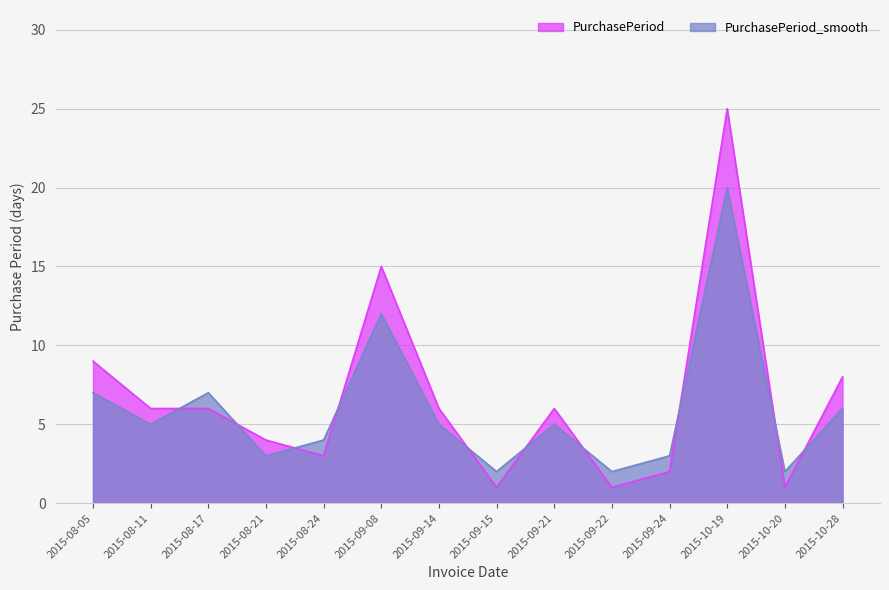

Reading left to right, extract all data points from this chart.

PurchasePeriod: 9	6	6	4	3	15	6	1	6	1	2	25	1	8
PurchasePeriod_smooth: 7	5	7	3	4	12	5	2	5	2	3	20	2	6